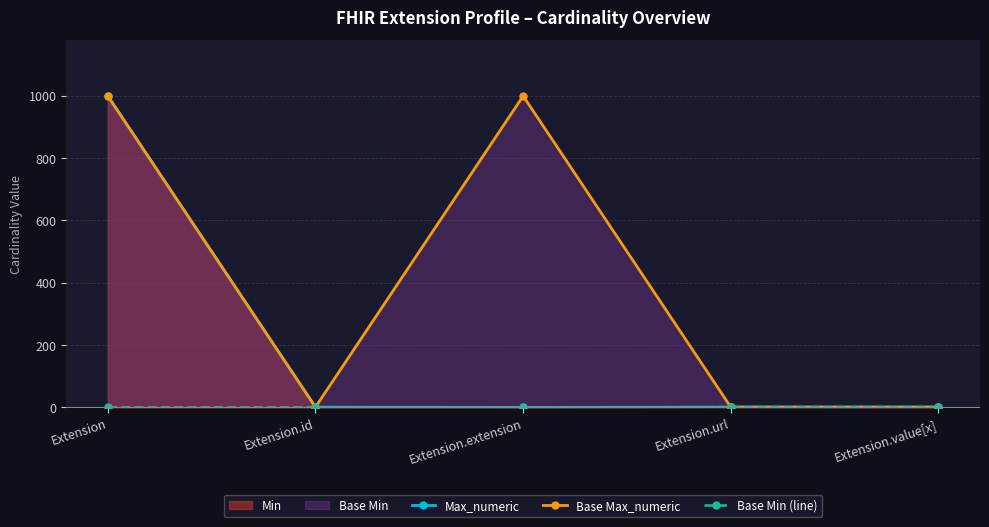

Which series has the largest total across all categories?

Base Max_numeric